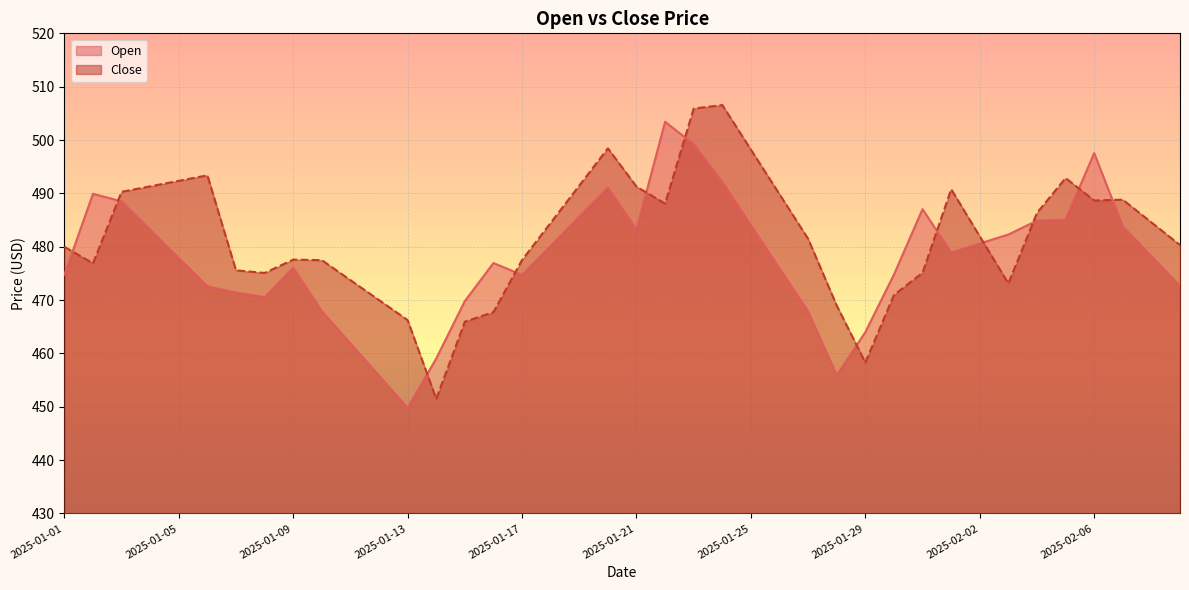

What is the total value across all series at 2025-01-19?

977.1